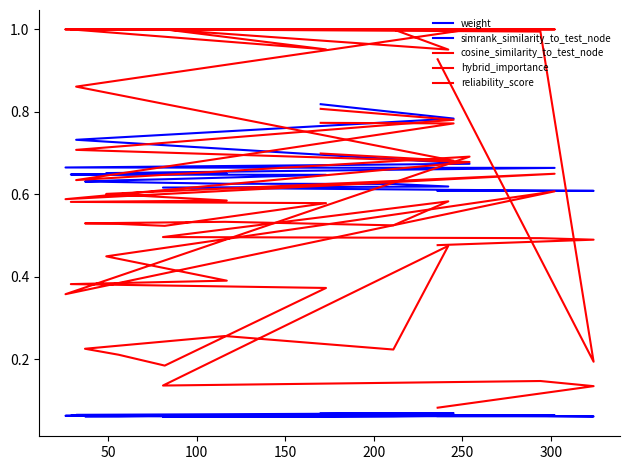

How many times do weight and hybrid_importance cross each other?

2